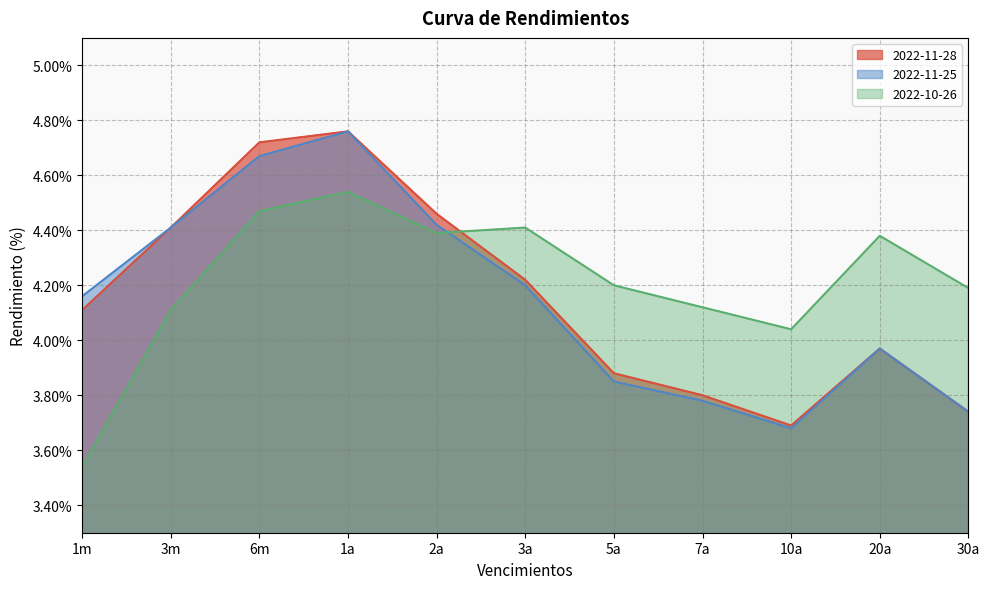

What is the approximate value of 2022-10-26 at 20a?

4.4